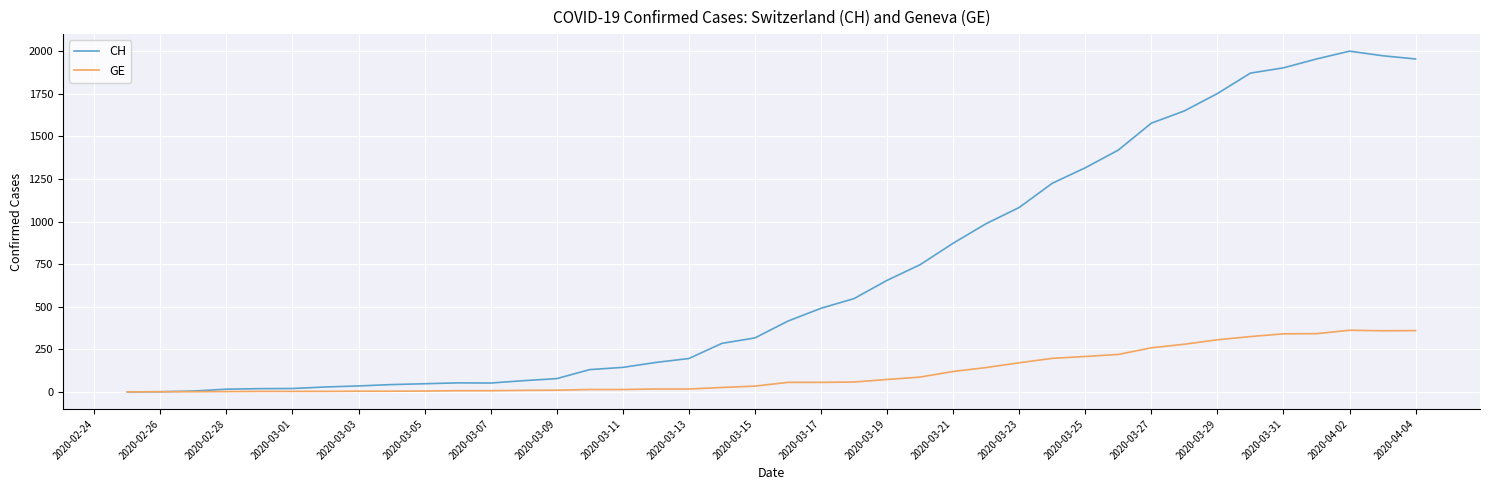

What is the highest value of the CH series?

2001